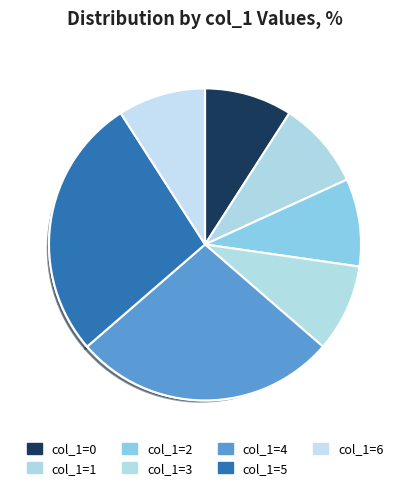

Does any single category account for the majority?

No